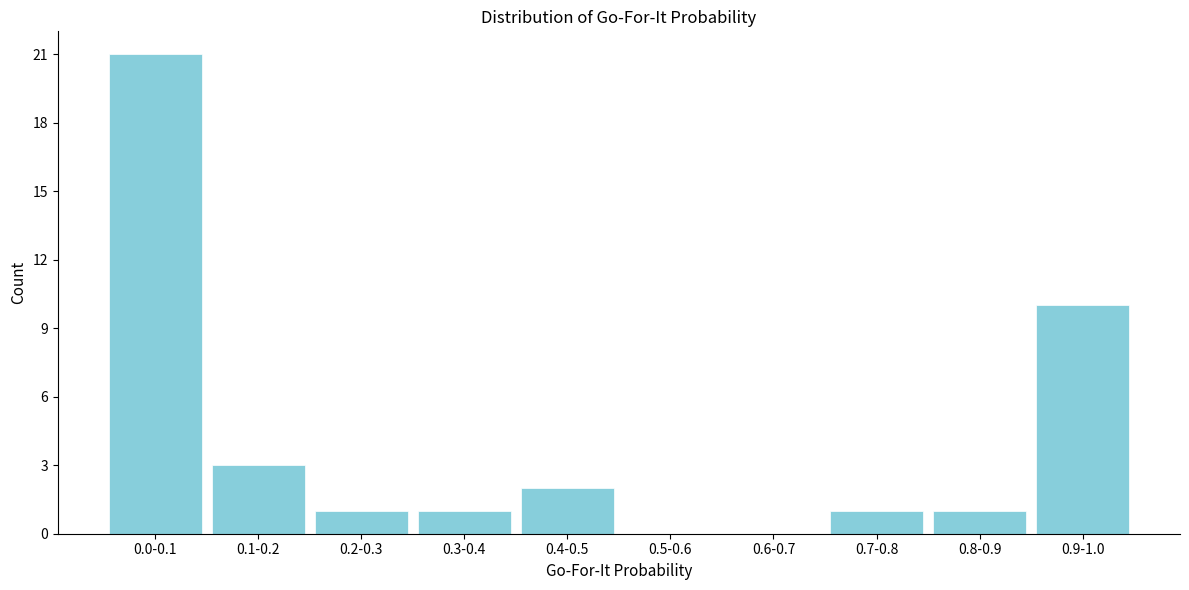

Reading left to right, what are all the values shown in this chart?

0.0-0.1=21	0.1-0.2=3	0.2-0.3=1	0.3-0.4=1	0.4-0.5=2	0.5-0.6=0	0.6-0.7=0	0.7-0.8=1	0.8-0.9=1	0.9-1.0=10